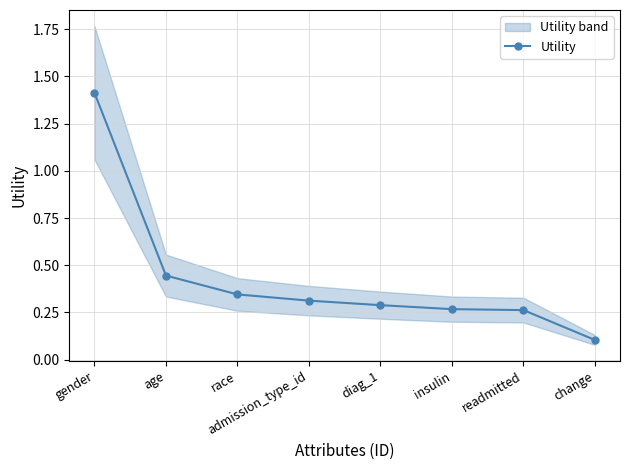

Between diag_1 and change, which is larger?

diag_1